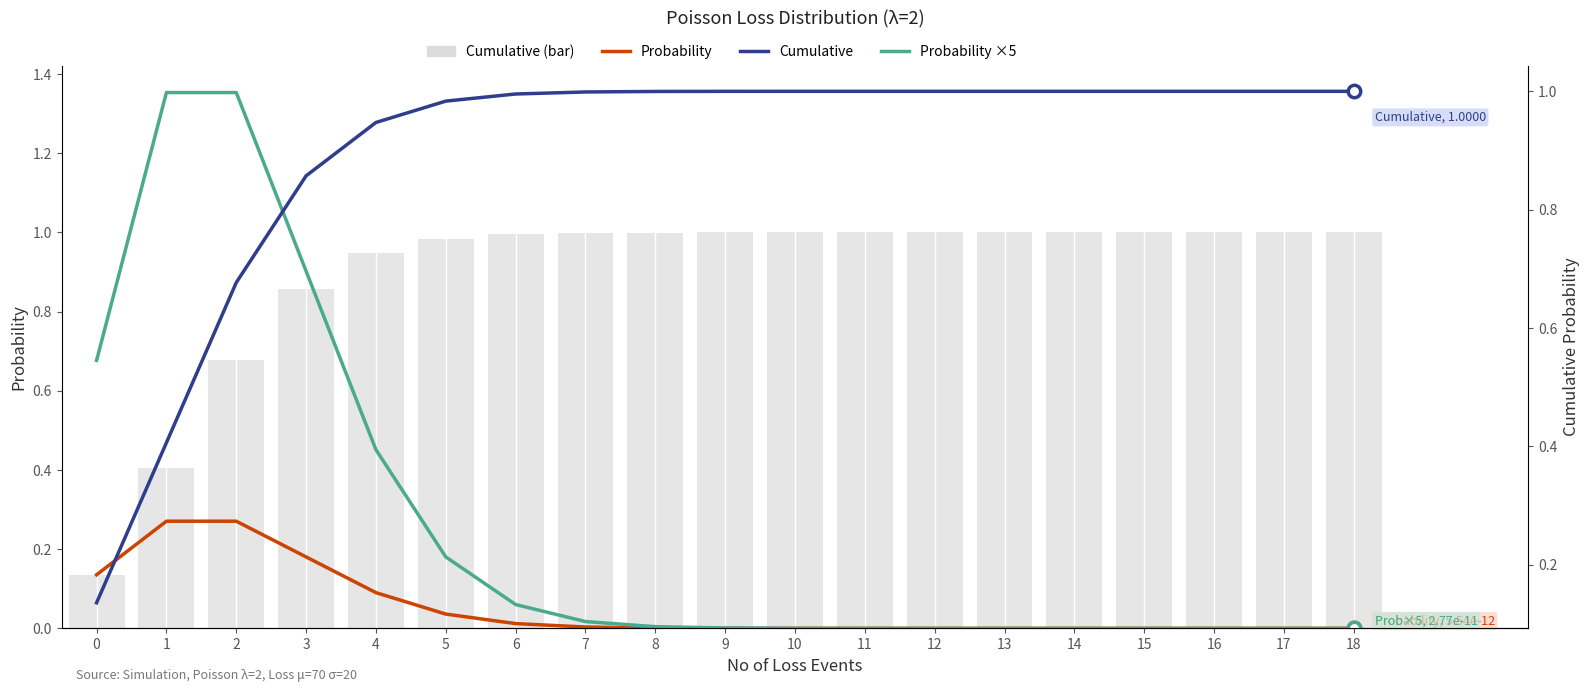

What are all the series names shown in the legend?

Probability, Probability ×5, Cumulative (bar), Cumulative